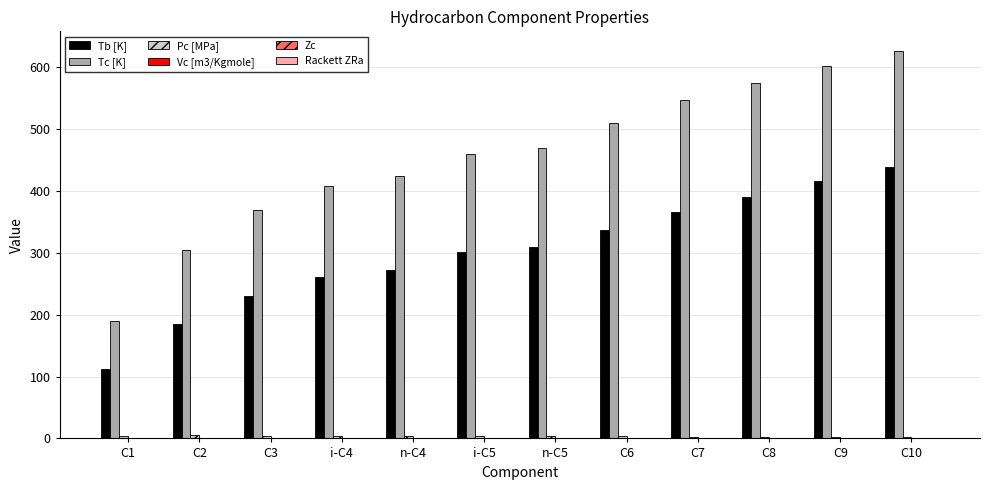

What is the greatest value displayed?

627.0